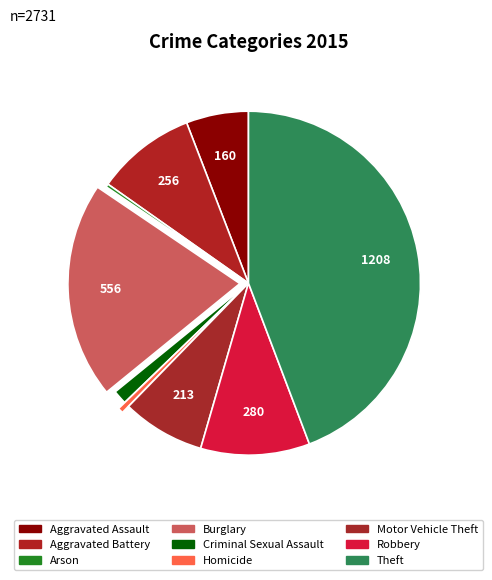

Is it true that Theft is 34% of the pie?

False